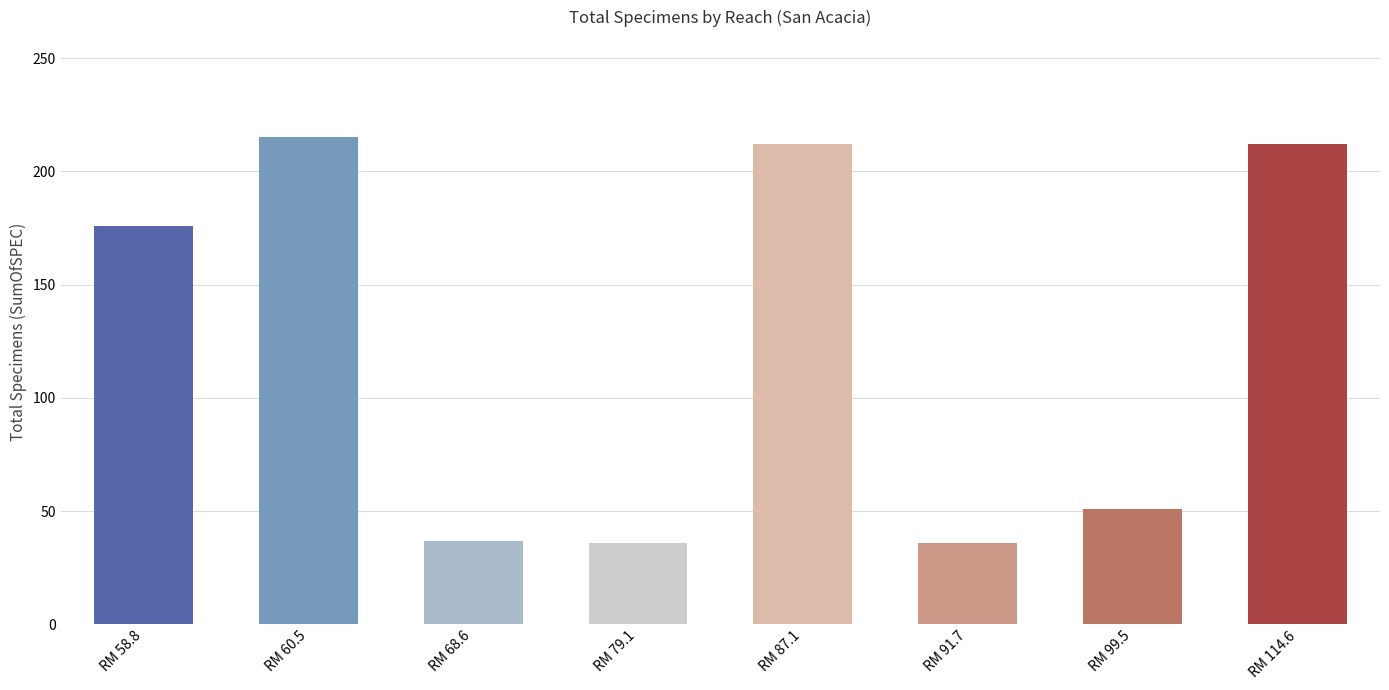

Between RM 114.6 and RM 91.7, which is larger?

RM 114.6